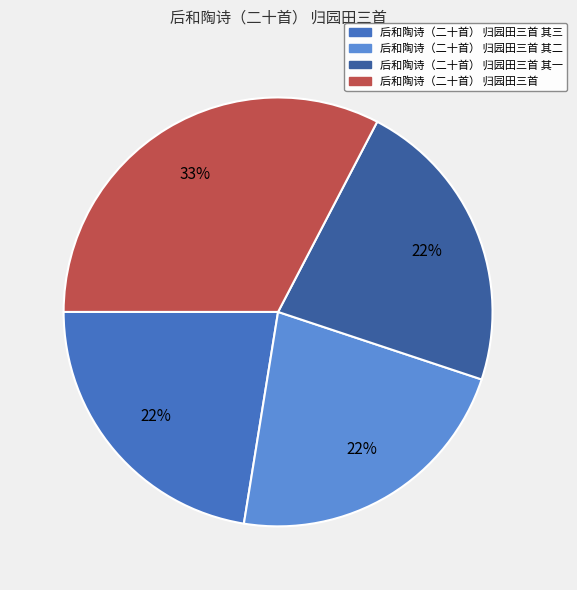

Do 后和陶诗（二十首） 归园田三首 and 后和陶诗（二十首） 归园田三首 其三 together represent more than half of the pie?

Yes